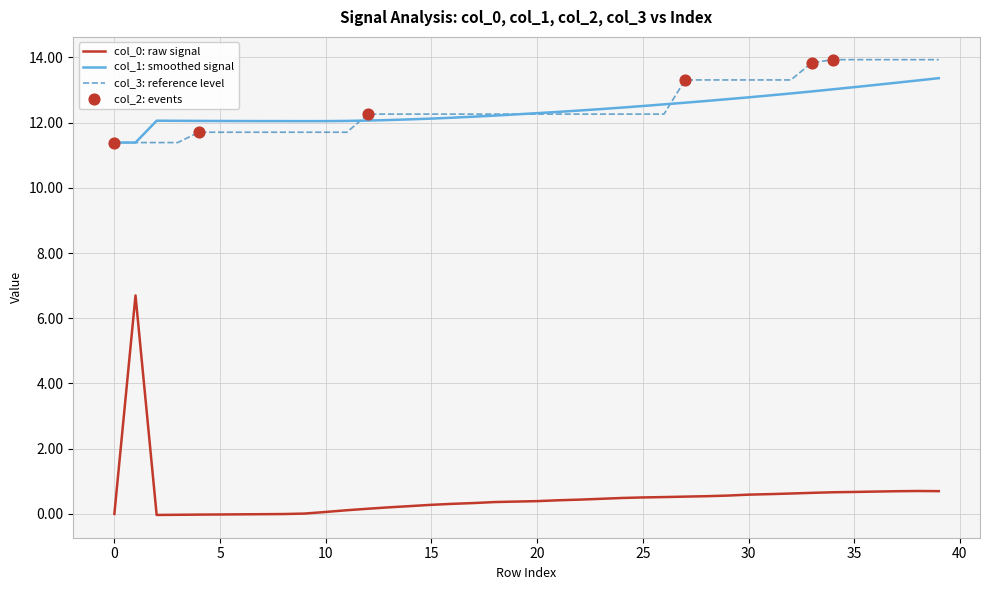

At how many categories does at least one series exceed 2?

40